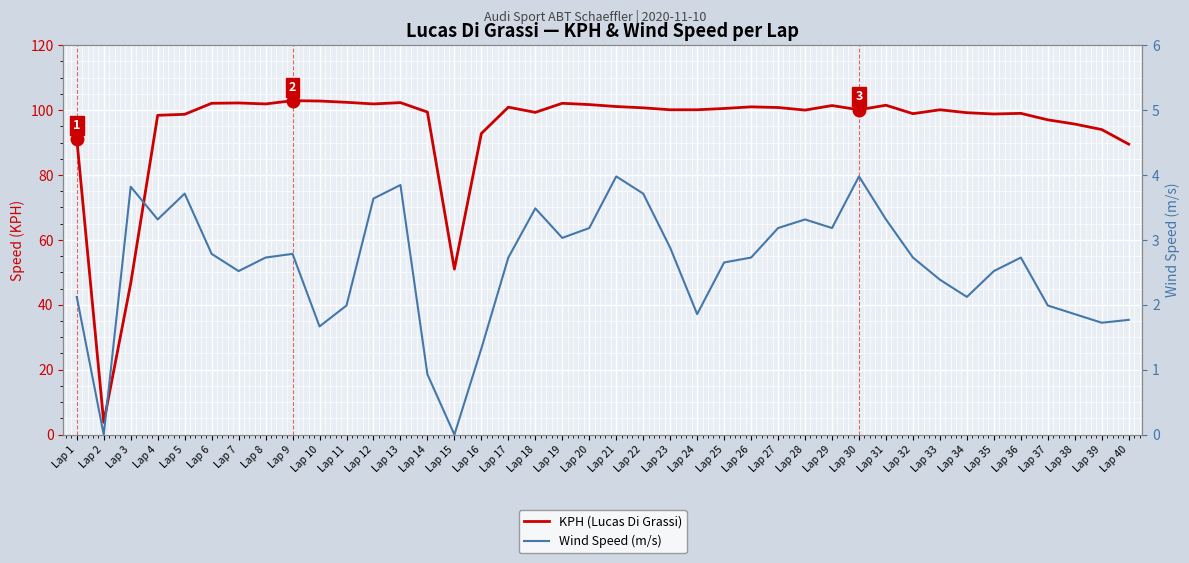

True or false: Wind Speed (m/s) has more than 1 points higher than both neighbors.

True